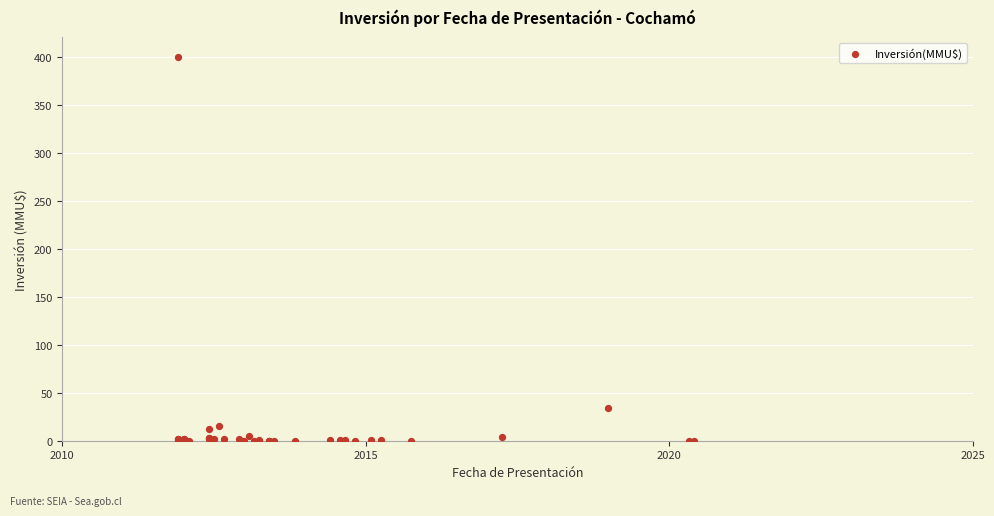

What Y value in the scatter plot is closest to 200?

34.0